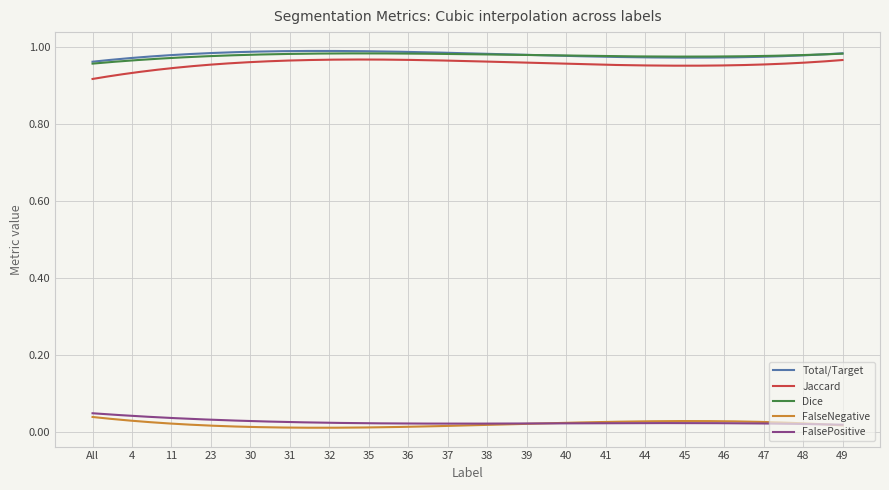

Is this an area chart (filled region under the line)?

No